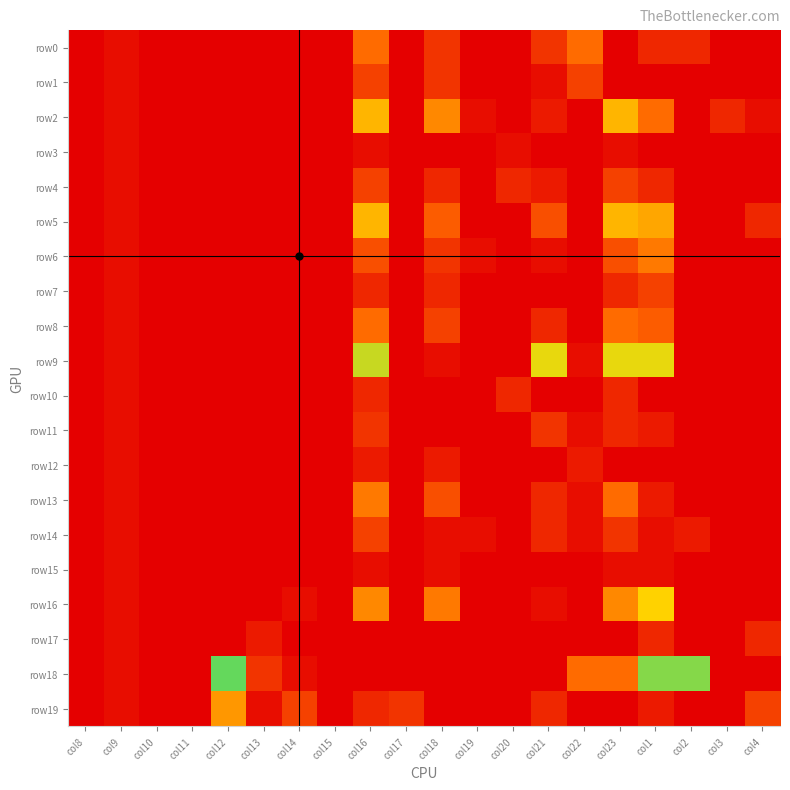

What is the maximum value shown in the chart?

46